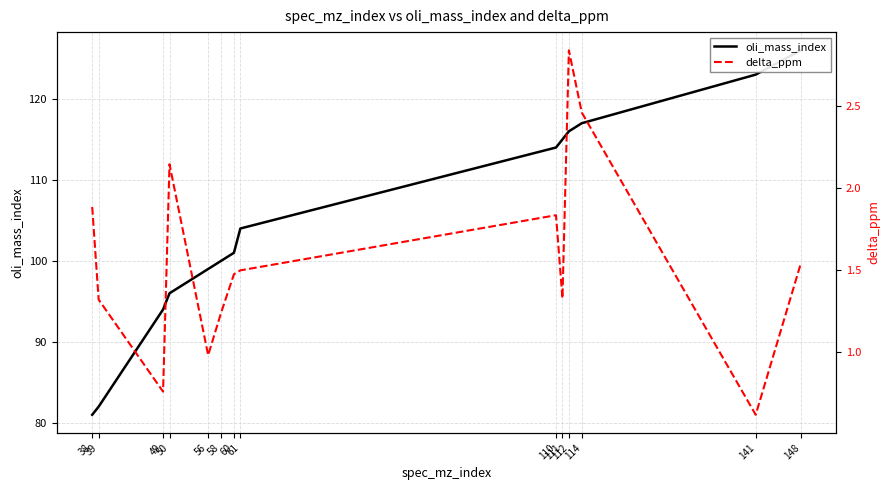

What is the smallest value displayed?

0.6